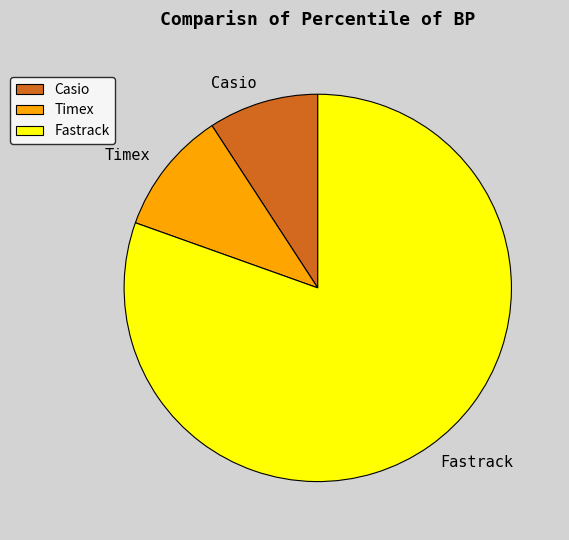

Combined, do Timex and Fastrack account for over 50%?

Yes